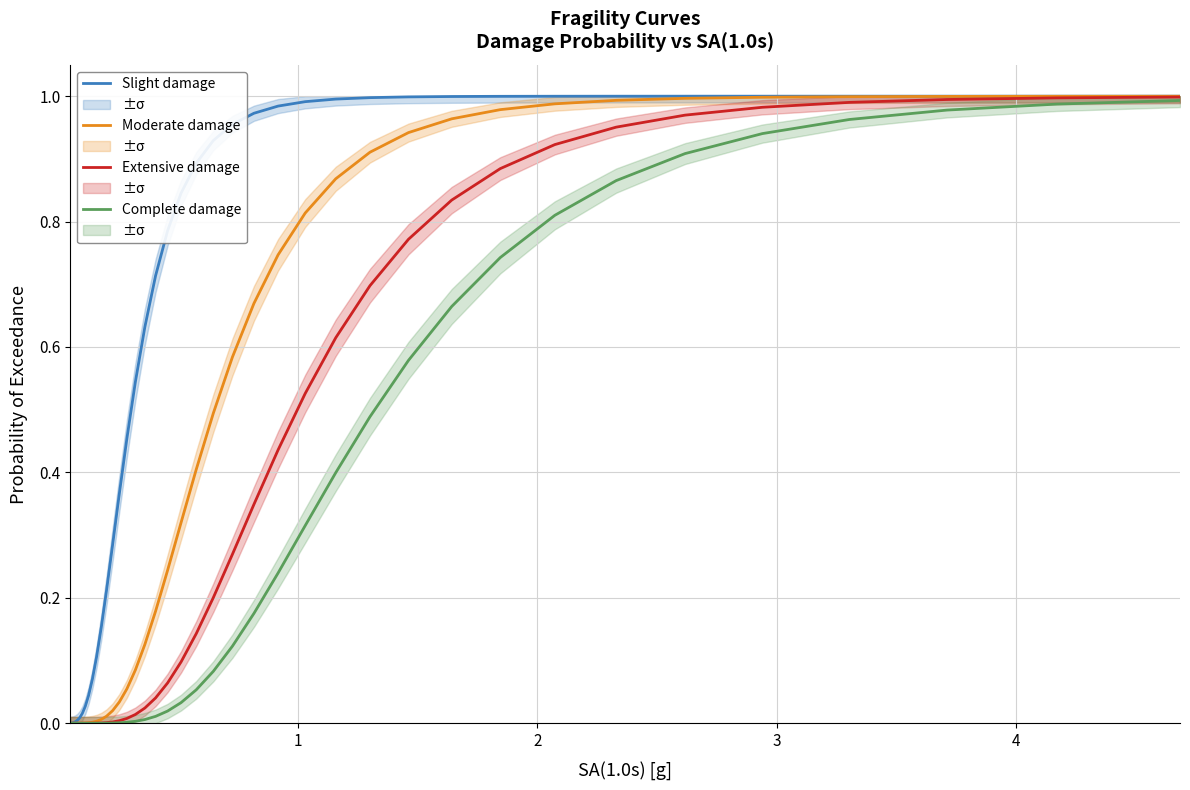

Reading right to left, list all the values displayed in this chart.

Slight damage: 1.0	1.0	1.0	1.0	1.0	1.0	1.0	1.0	1.0	1.0	1.0	1.0	1.0	1.0	1.0	1.0	1.0	0.9	0.9	0.8	0.8	0.7	0.6	0.5	0.5	0.4	0.3	0.2	0.2	0.1	0.1	0.0	0.0	0.0	0.0	0.0	0.0	0.0	0.0	0.0
Moderate damage: 1.0	1.0	1.0	1.0	1.0	1.0	1.0	1.0	1.0	1.0	0.9	0.9	0.9	0.8	0.7	0.7	0.6	0.5	0.4	0.3	0.2	0.2	0.1	0.1	0.1	0.0	0.0	0.0	0.0	0.0	0.0	0.0	0.0	0.0	0.0	0.0	0.0	0.0	0.0	0.0
Extensive damage: 1.0	1.0	1.0	1.0	1.0	1.0	1.0	0.9	0.9	0.8	0.8	0.7	0.6	0.5	0.4	0.3	0.3	0.2	0.1	0.1	0.1	0.0	0.0	0.0	0.0	0.0	0.0	0.0	0.0	0.0	0.0	0.0	0.0	0.0	0.0	0.0	0.0	0.0	0.0	0.0
Complete damage: 1.0	1.0	1.0	1.0	0.9	0.9	0.9	0.8	0.7	0.7	0.6	0.5	0.4	0.3	0.2	0.2	0.1	0.1	0.1	0.0	0.0	0.0	0.0	0.0	0.0	0.0	0.0	0.0	0.0	0.0	0.0	0.0	0.0	0.0	0.0	0.0	0.0	0.0	0.0	0.0